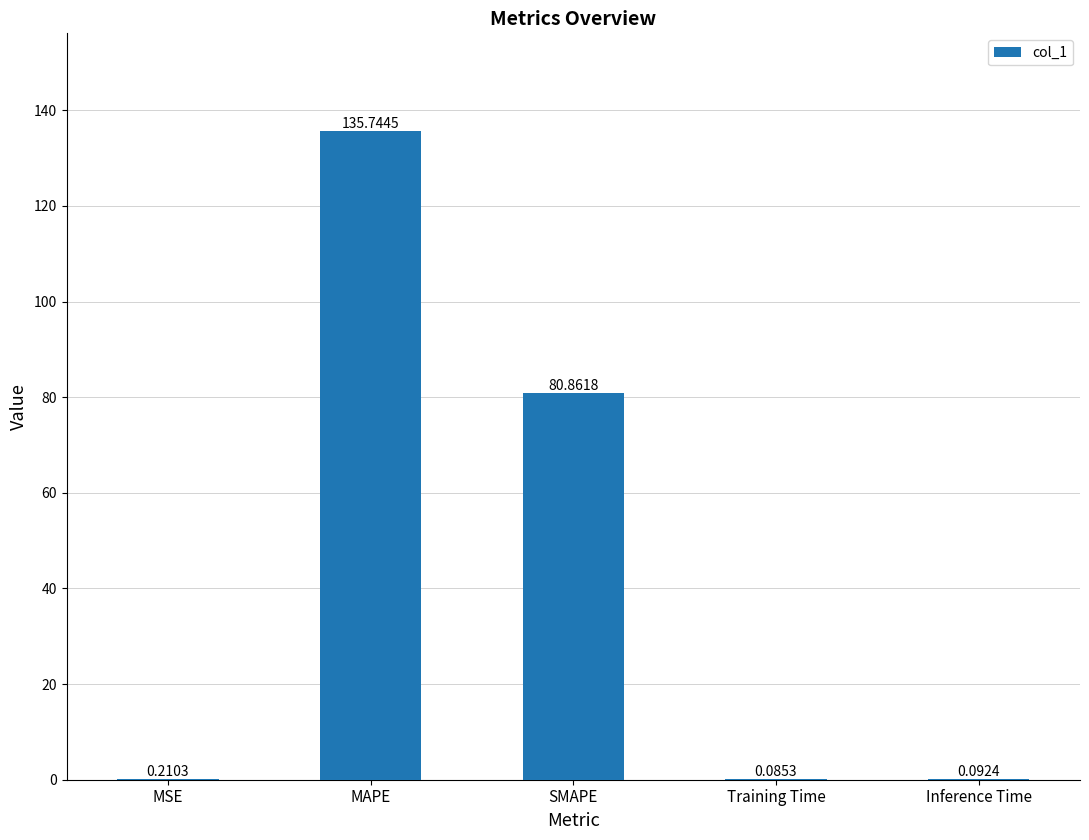

Which label corresponds to the largest value in the chart?

MAPE